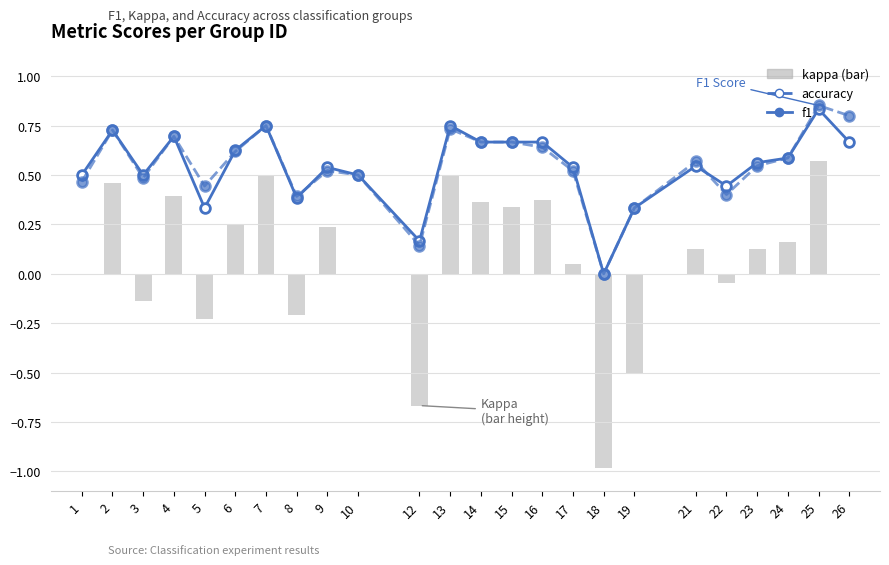

Which series has the largest total across all categories?

f1